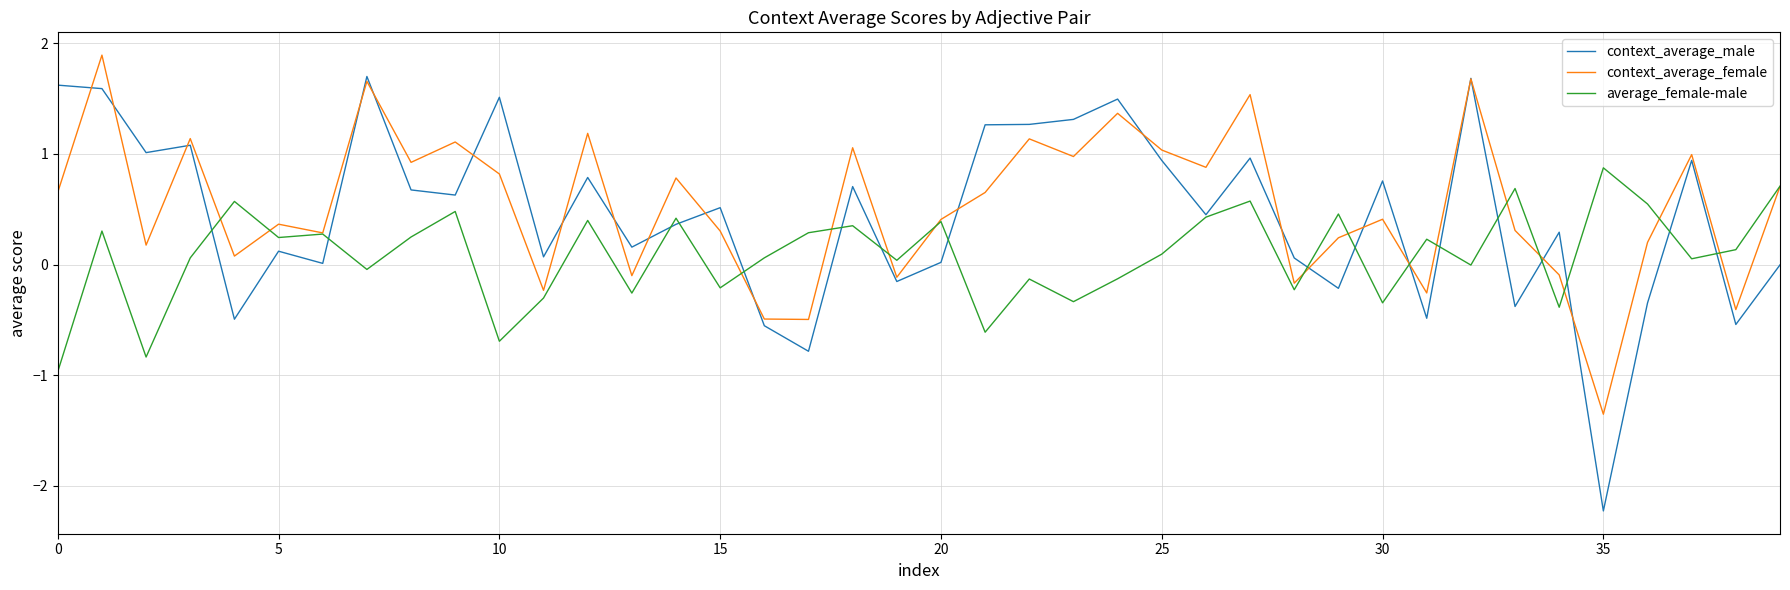

How many negative values does the context_average_female series have?

10